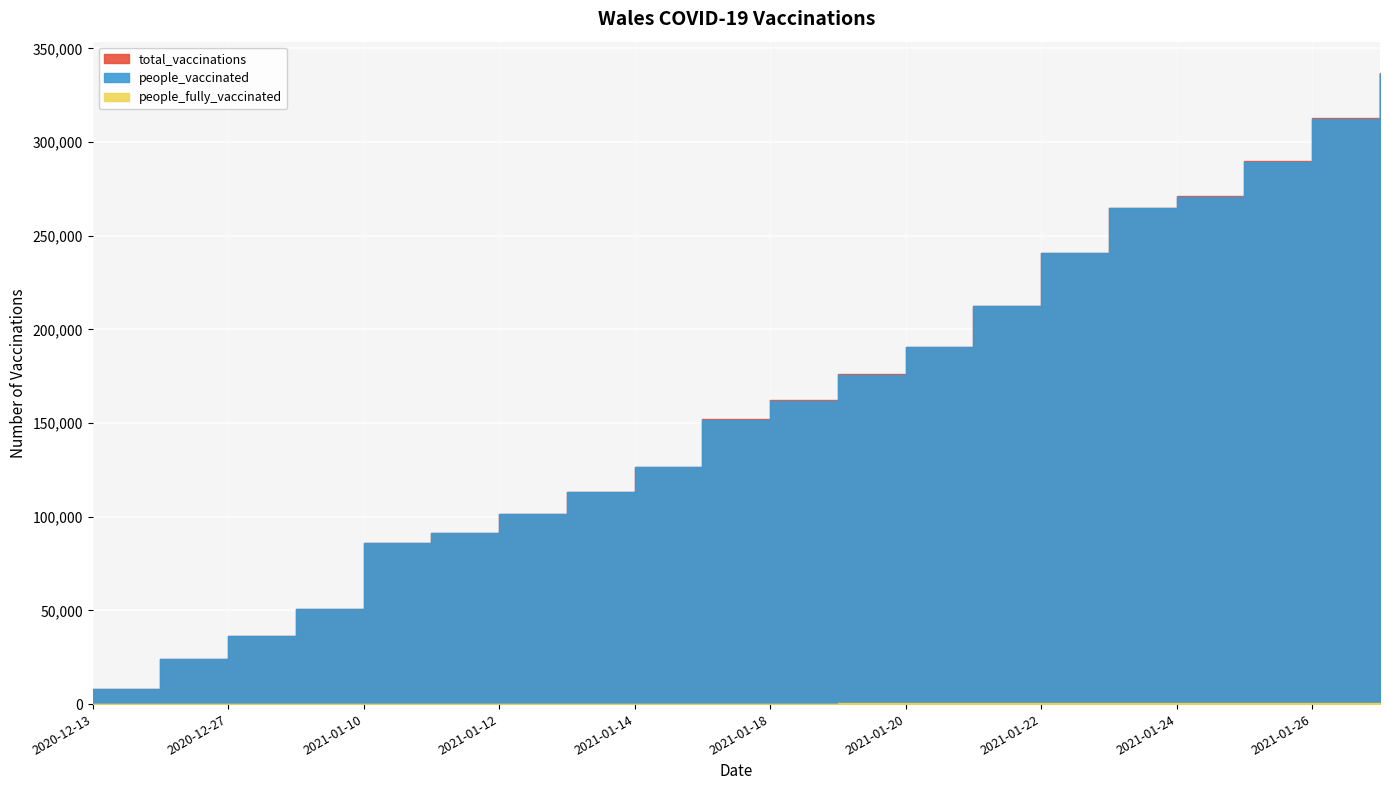

Count the number of categories in the chart.

20